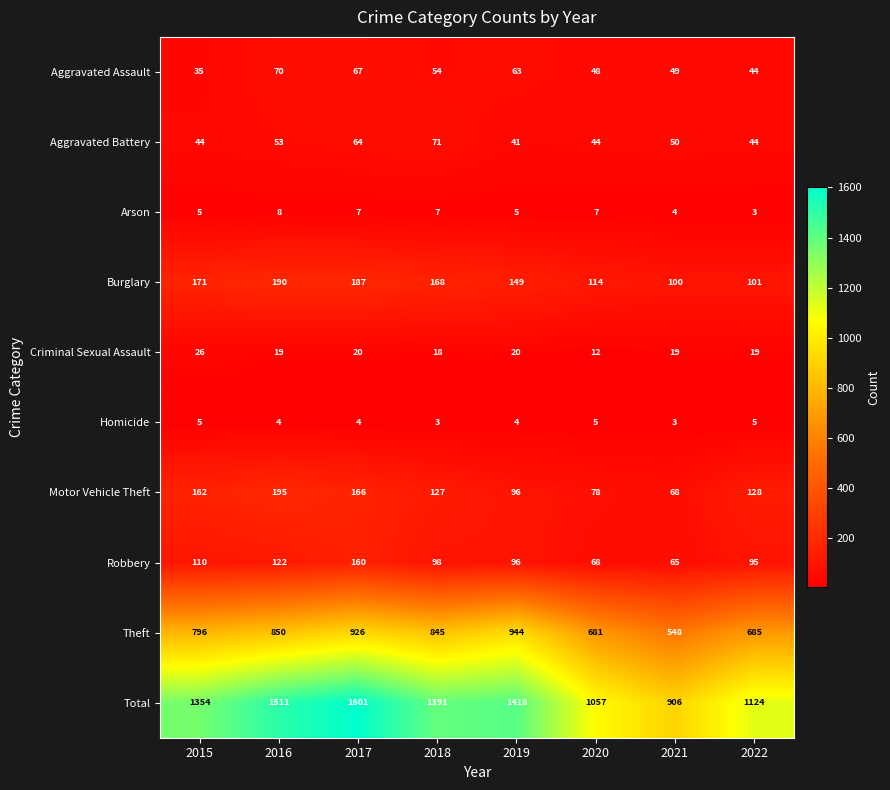

What is the maximum value for Theft?

944